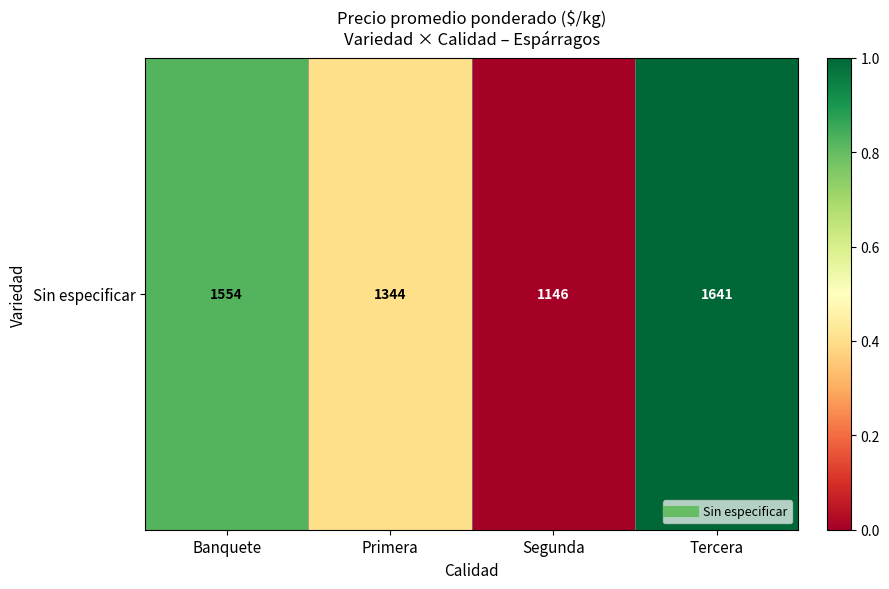

What is the change in value from Segunda to Tercera?

+1.0